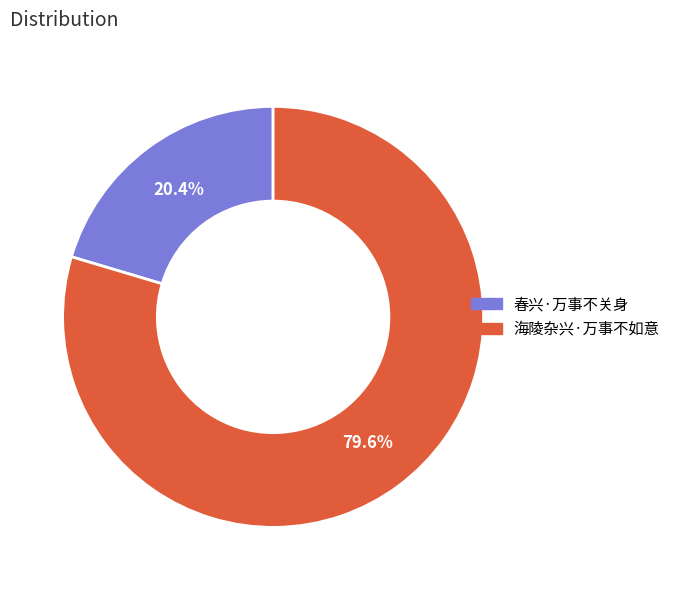

To the nearest percent, what is the average slice percentage?

50%